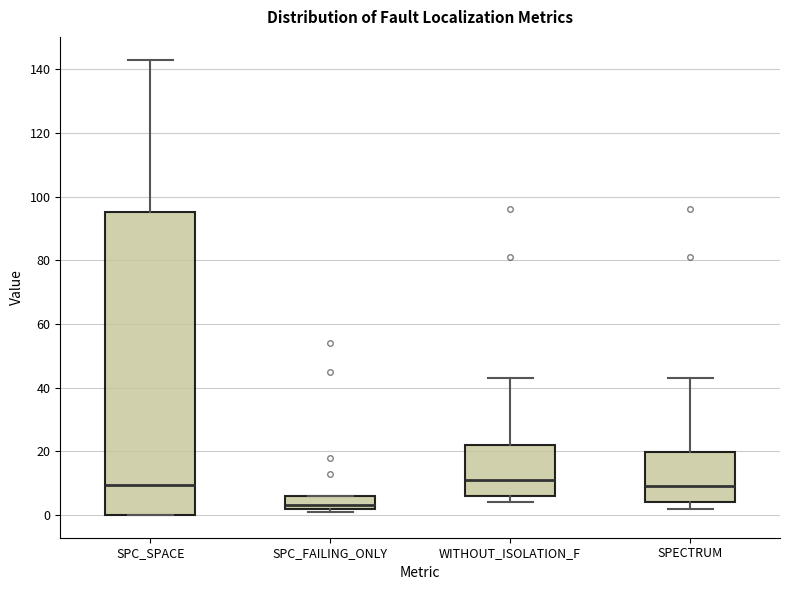

Reading left to right, transcribe this box plot: for each box, give where its median line is, the range the box spans, and where its two whiskers end, as read against the y-axis. The values are not printed on the chart, so give them approximately, as read against the axis.

SPC_SPACE: median 10, box 0 to 96, whiskers 0 to 144
SPC_FAILING_ONLY: median 4, box 2 to 6, whiskers 2 (just below the box's lower edge) to 6
WITHOUT_ISOLATION_F: median 12, box 6 to 22, whiskers 4 to 44
SPECTRUM: median 10, box 4 to 20, whiskers 2 to 44